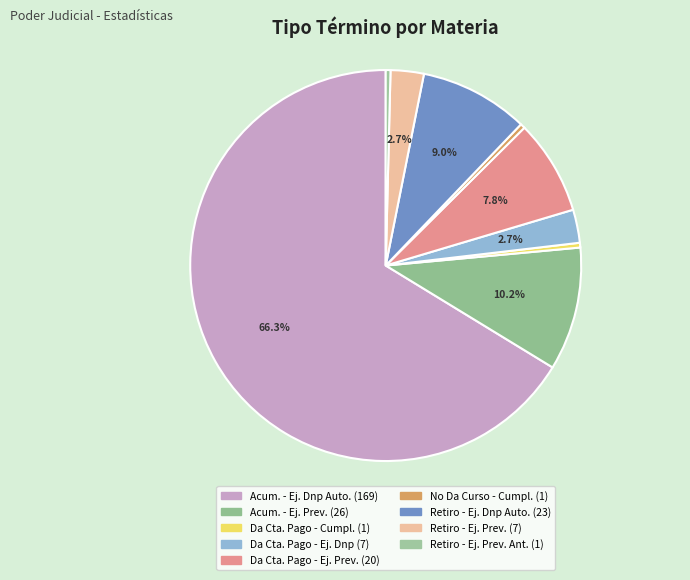

How many slices are in this pie chart?

9